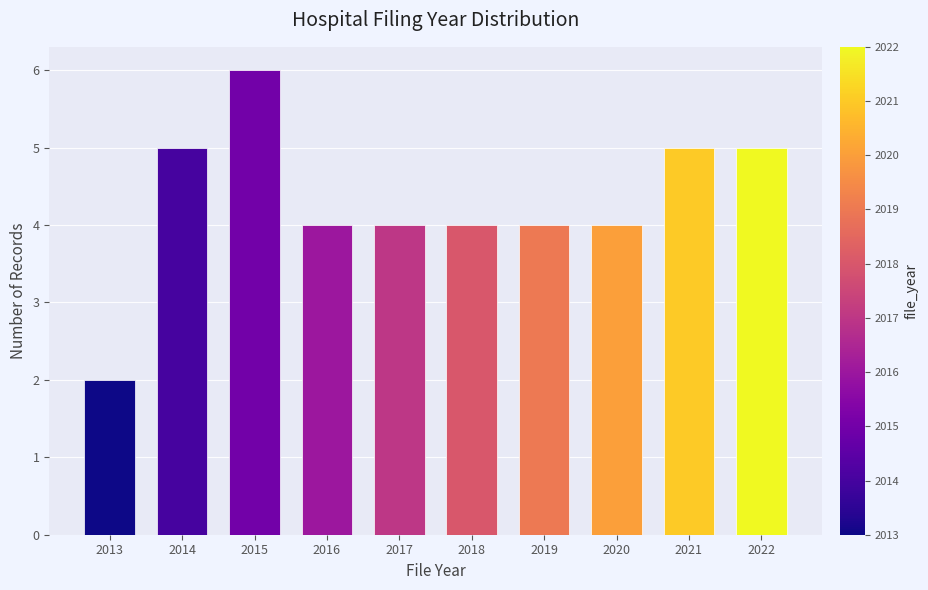

Reading left to right, what are all the values shown in this chart?

2013=2	2014=5	2015=6	2016=4	2017=4	2018=4	2019=4	2020=4	2021=5	2022=5